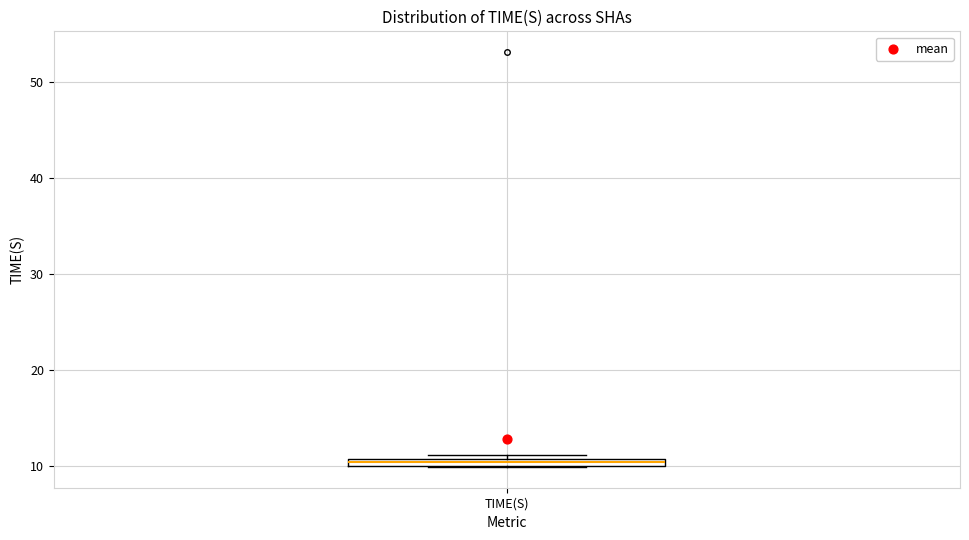

Where is the upper edge of the box for TIME(S) on the y-axis? The values are not printed on the chart, so give them approximately, as read against the axis.

11